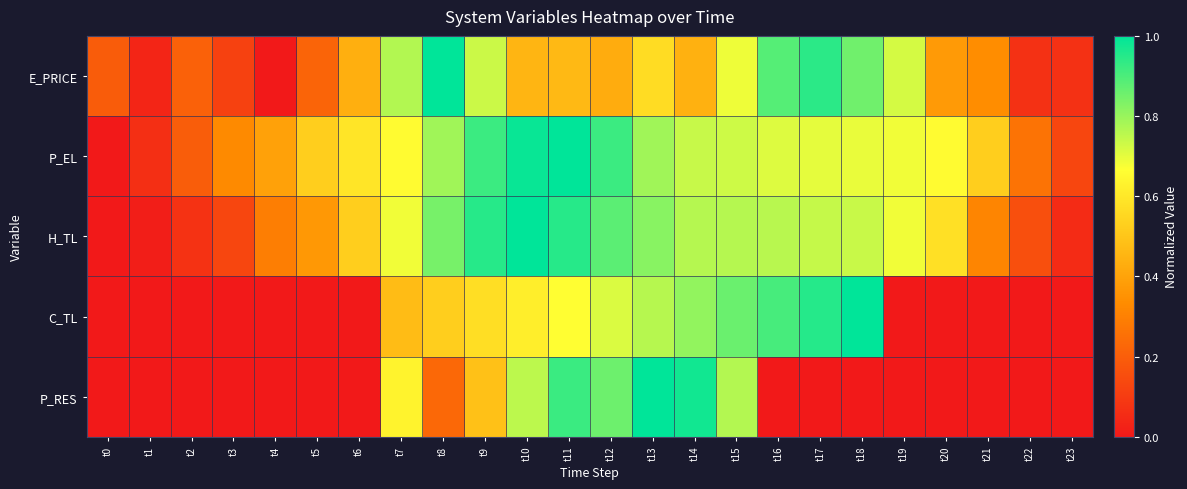

What is the total value across all series at t15?

3.8